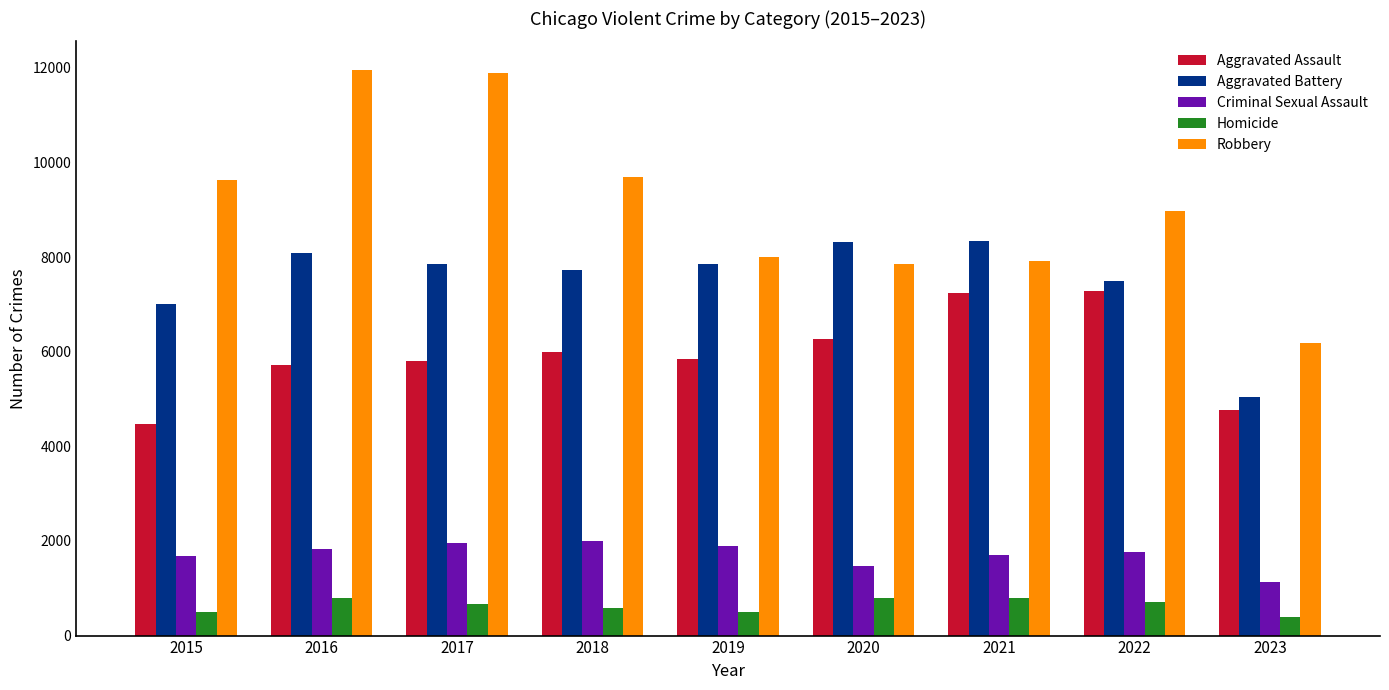

True or false: Aggravated Battery has a value of 13490 at 2021.

False